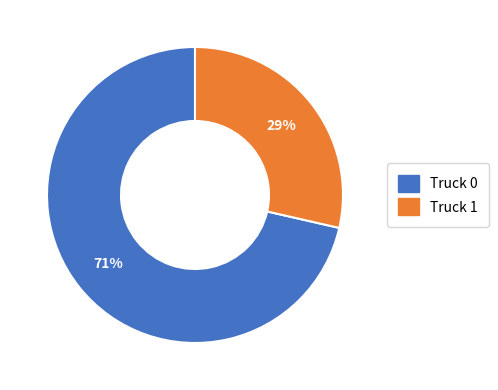

What is the ratio of the value at Truck 1 to the value at Truck 0?

0.4